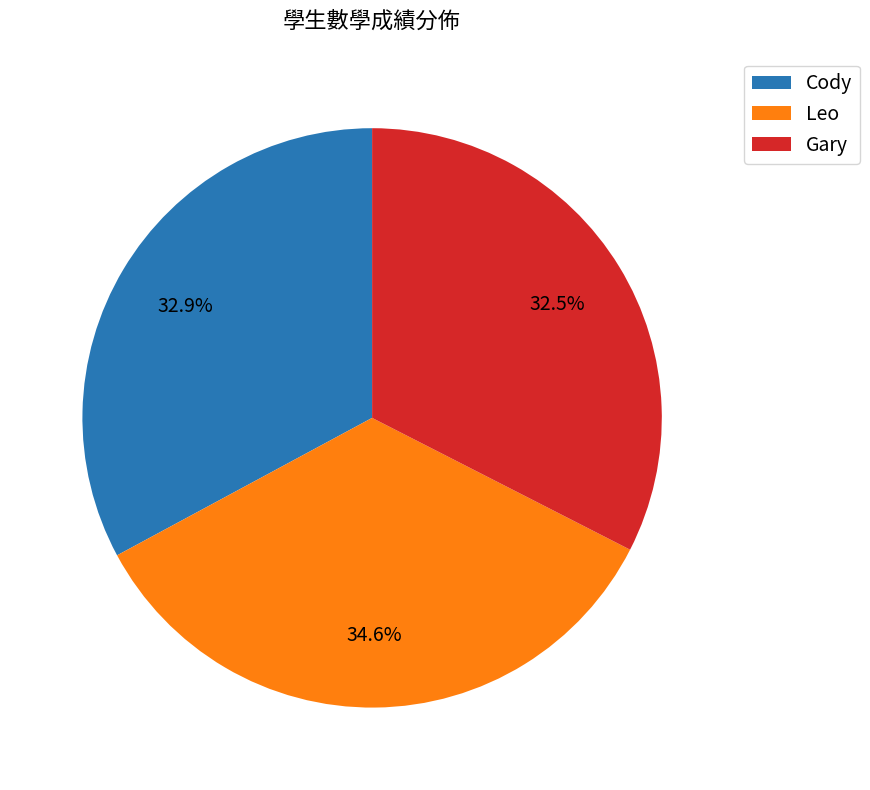

Between Leo and Cody, which is larger?

Leo